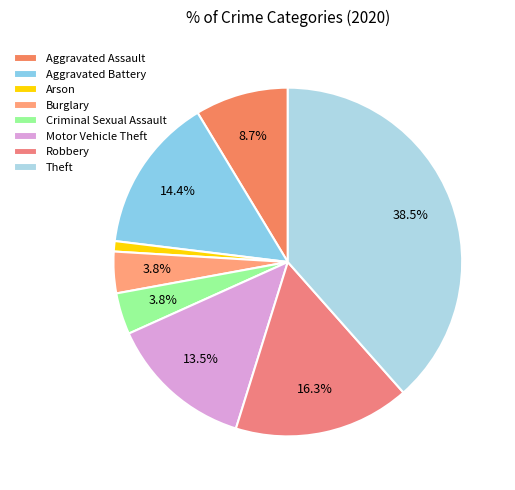

Combined, what portion of the pie is Aggravated Battery and Aggravated Assault?

23.1%